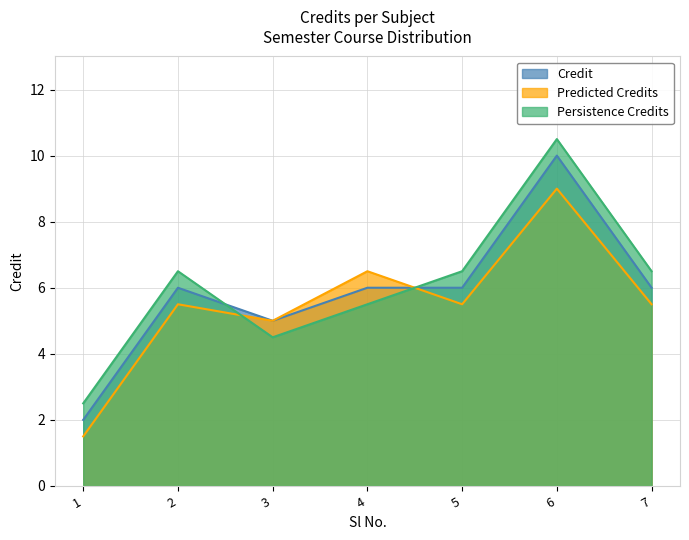

What is the difference between the second highest and second lowest values?

1